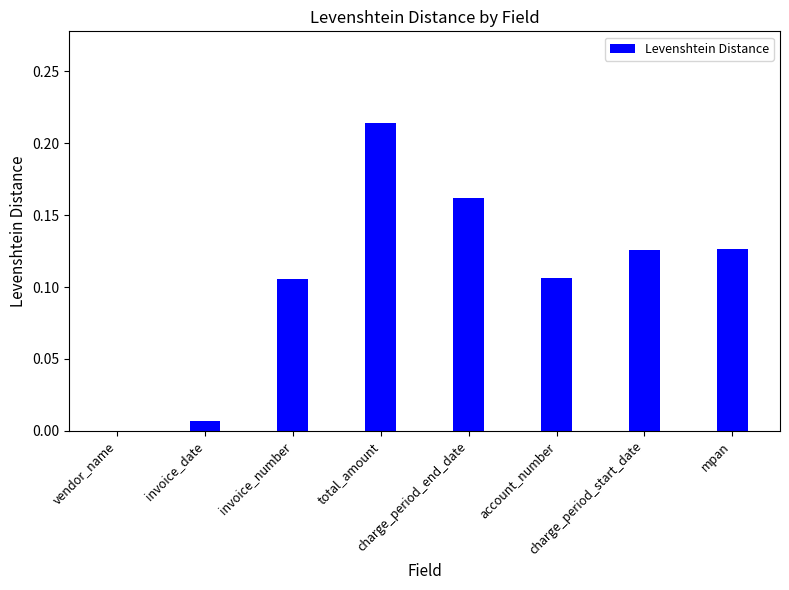

What is the sum of all values?

0.8